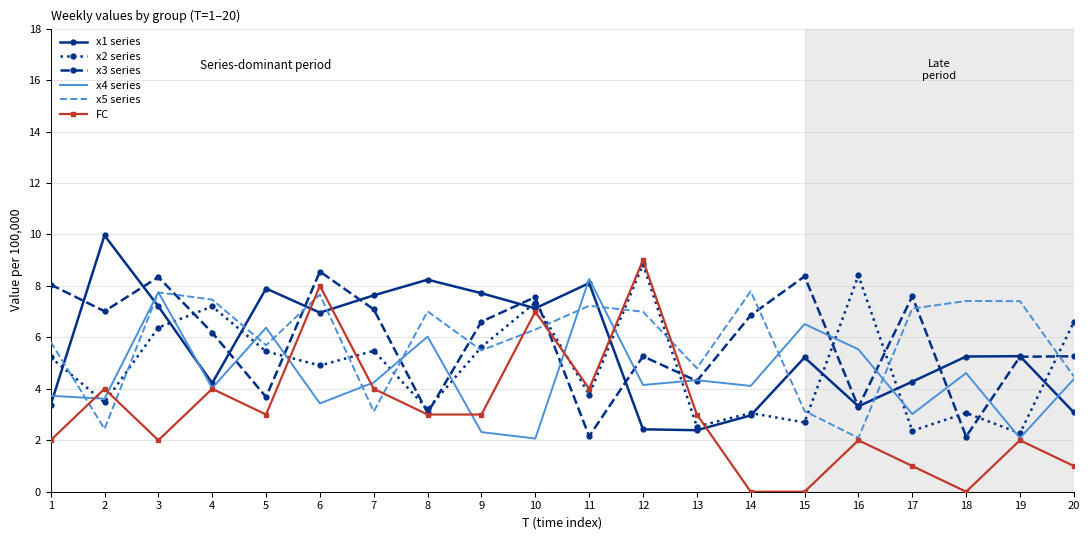

Between 1 and 17, which series saw the biggest shift?

x2 series